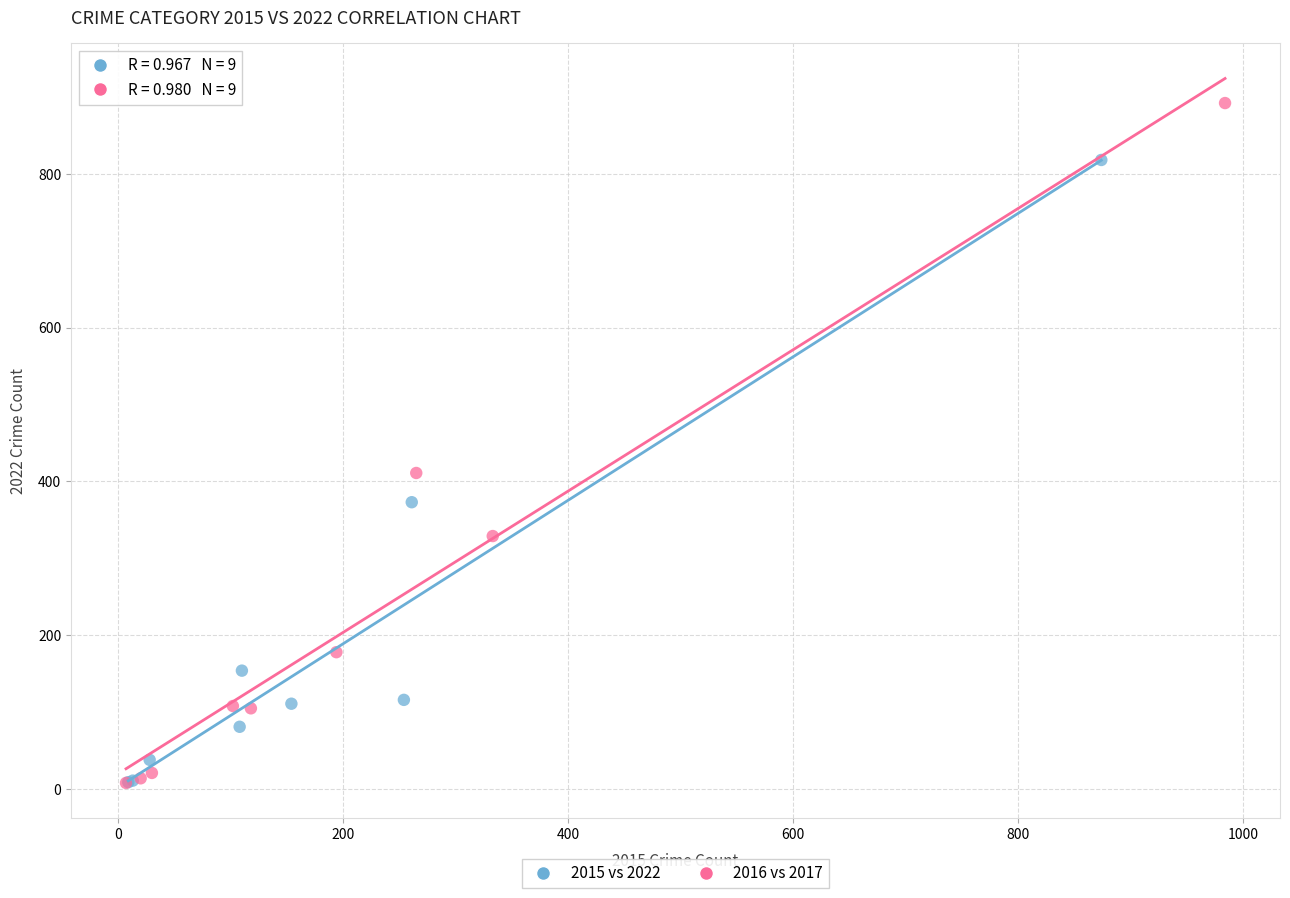

Which series has the largest Y range (max minus min)?

2016 vs 2017